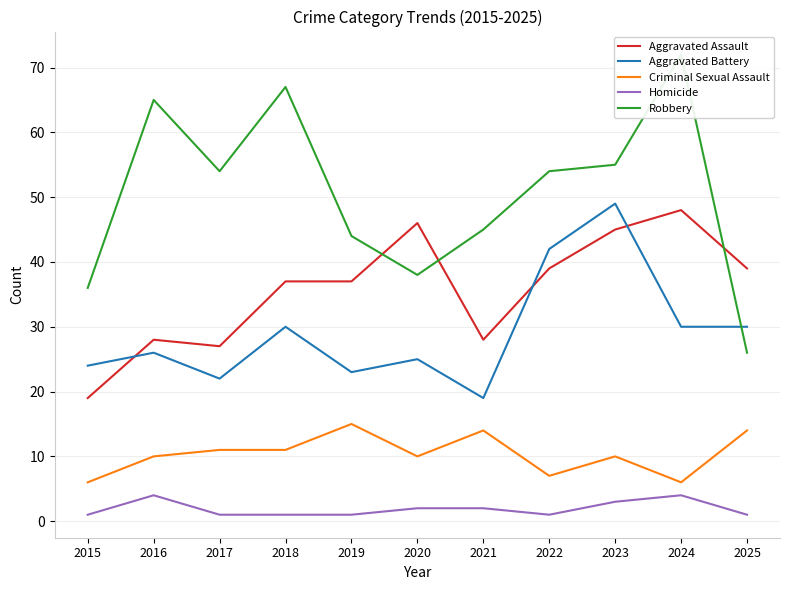

Read the Homicide value at 2024.

4